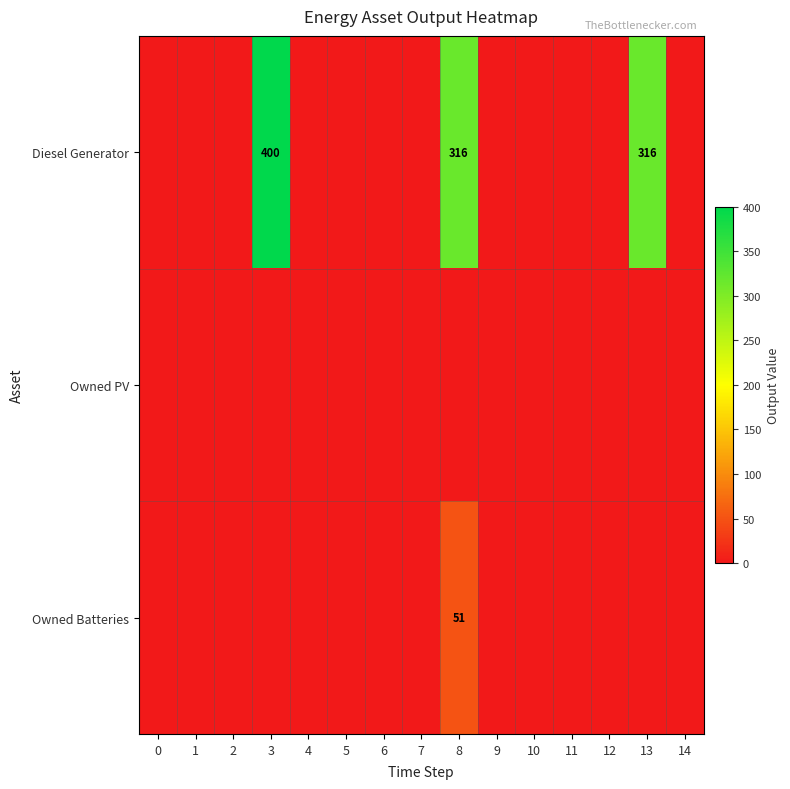

Count the number of categories in the chart.

15